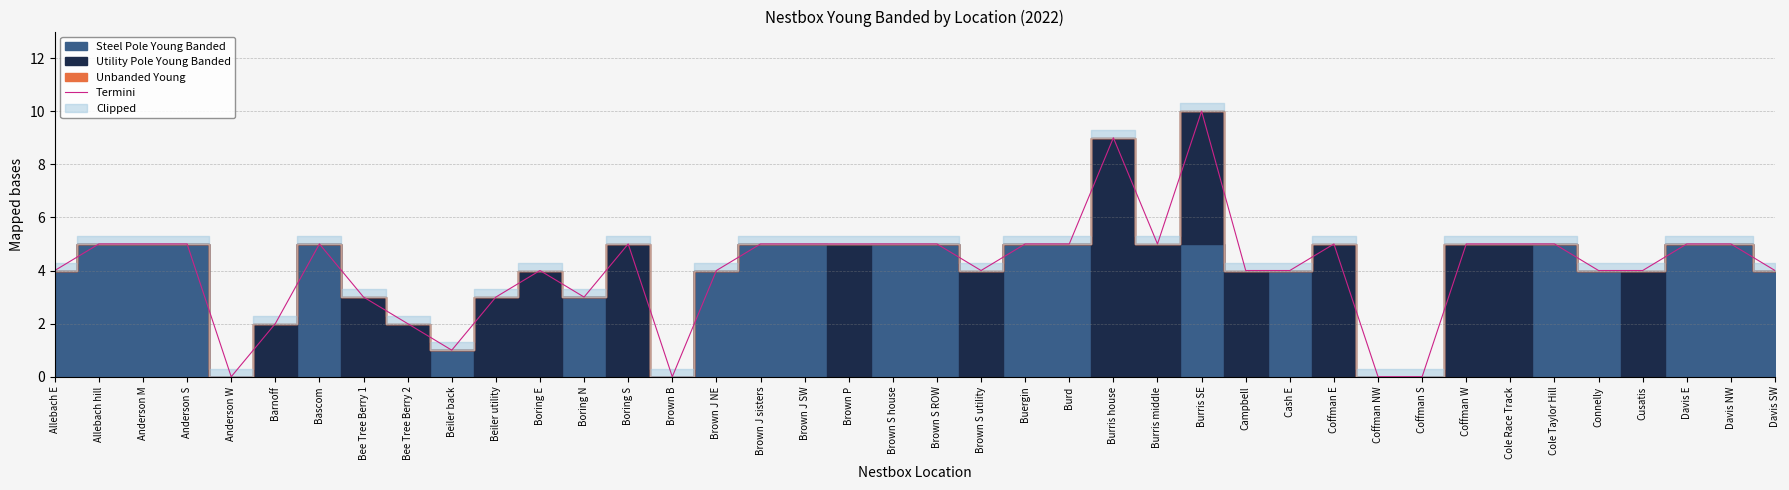

How many values are between 4 and 5?

28